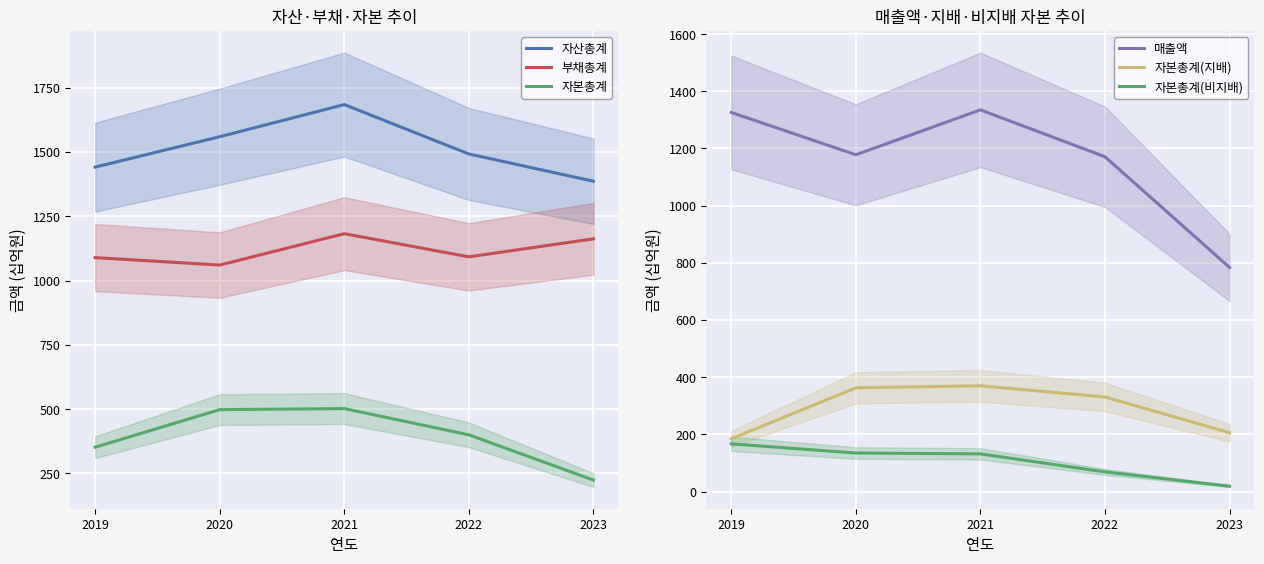

True or false: 자본총계 and 자본총계(지배) intersect in this chart.

False